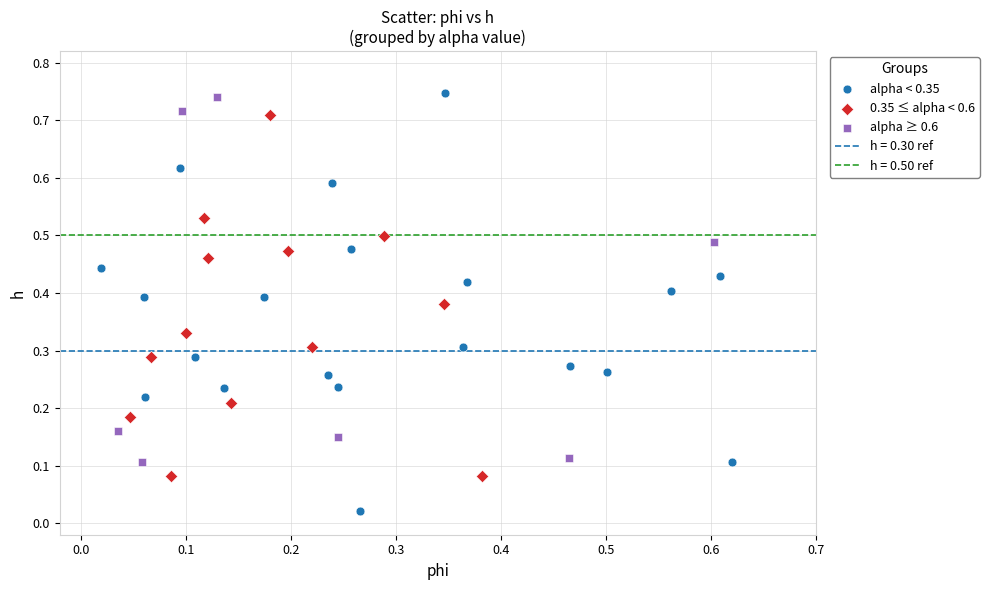

Which series reaches the minimum Y coordinate?

alpha < 0.35